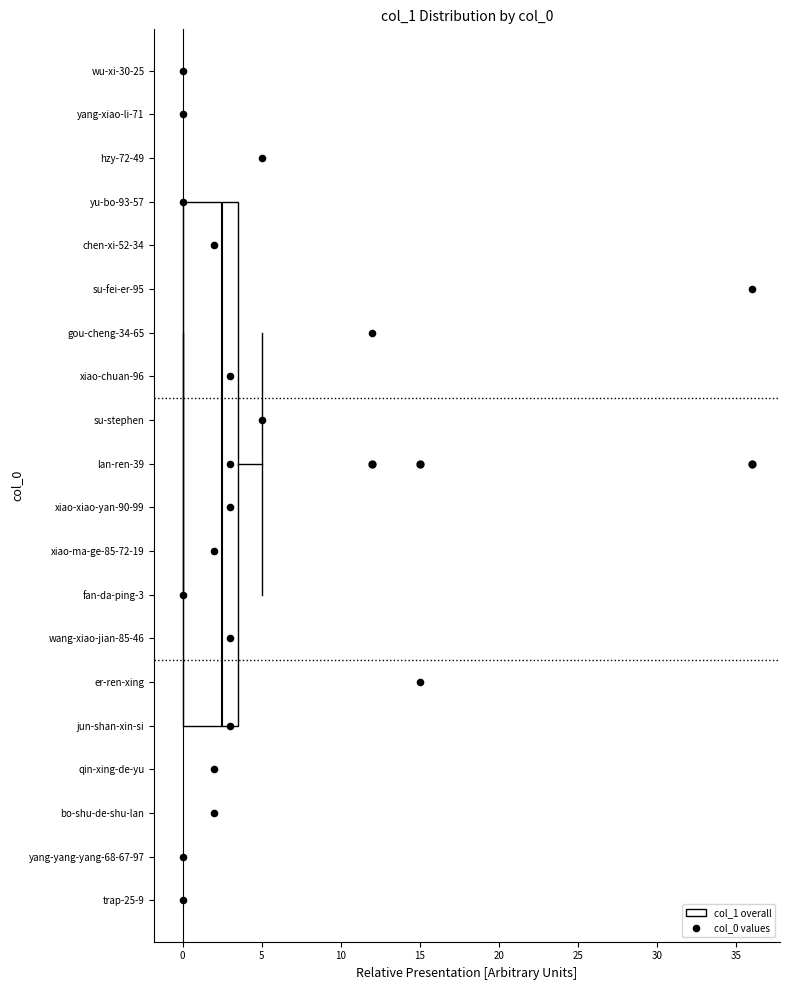

Read this box plot against the x-axis: the position of the median line, the range covered by the box, and the ends of both whiskers. The values are not printed on the chart, so give them approximately, as read against the axis.

median 2.5, box 0.0 to 3.5, whiskers 0.0 to 5.0